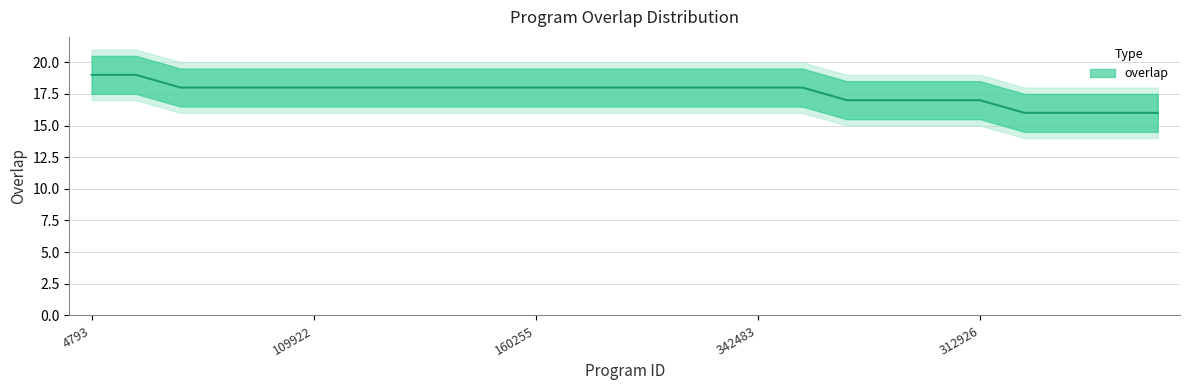

Is this an area chart (filled region under the line)?

No